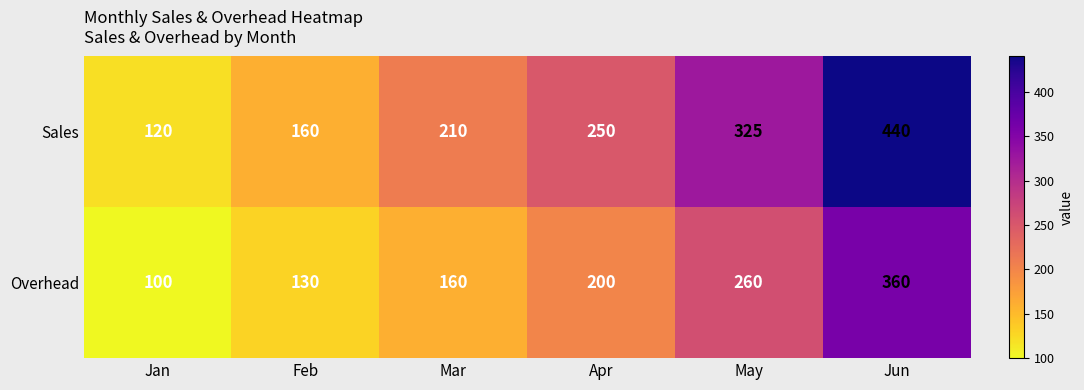

Reading left to right, transcribe all the data shown in this chart.

Sales: 120	160	210	250	325	440
Overhead: 100	130	160	200	260	360